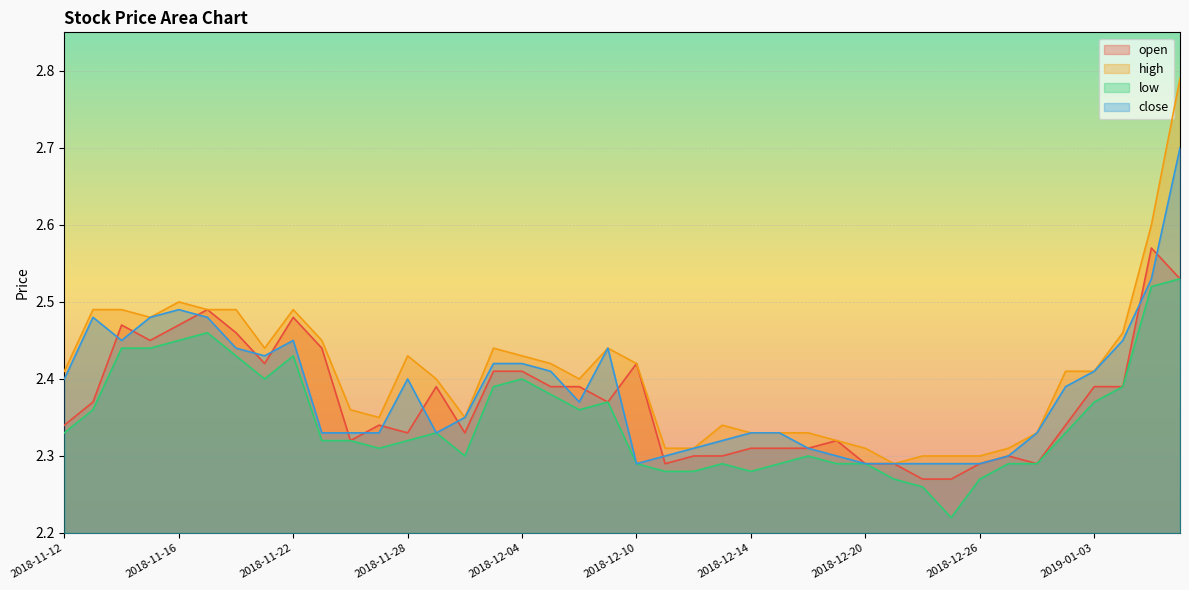

True or false: open has a value of 4.1 at 2018-11-14.

False